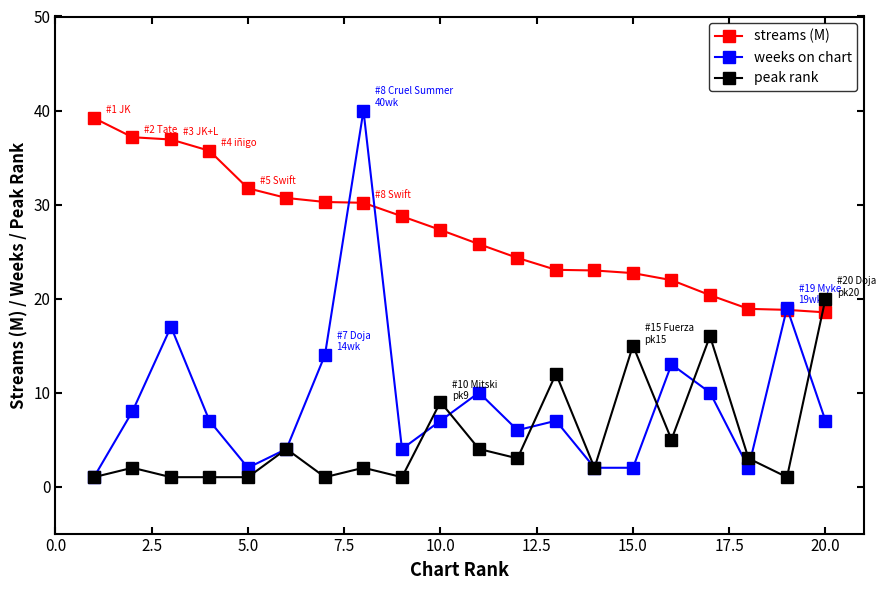

What is the maximum value shown in the chart?

40.0